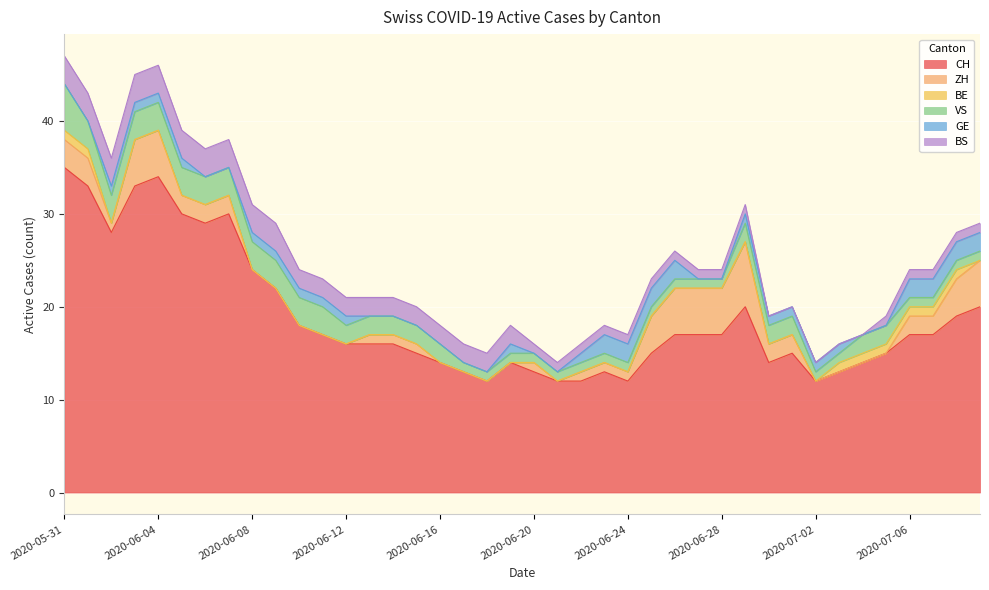

Reading left to right, transcribe all the data shown in this chart.

CH: 35	33	28	33	34	30	29	30	24	22	18	17	16	16	16	15	14	13	12	14	13	12	12	13	12	15	17	17	17	20	14	15	12	13	14	15	17	17	19	20
ZH: 3	3	1	5	5	2	2	2	0	0	0	0	0	1	1	1	0	0	0	0	1	0	1	1	1	4	5	5	5	7	2	2	0	0	0	0	2	2	4	5
BE: 1	1	0	0	0	0	0	0	0	0	0	0	0	0	0	0	0	0	0	0	0	0	0	0	0	0	0	0	0	0	0	0	0	1	1	1	1	1	1	0
VS: 5	3	3	3	3	3	3	3	3	3	3	3	2	2	2	2	2	1	1	1	1	1	1	1	1	1	1	1	1	2	2	2	1	1	2	2	1	1	1	1
GE: 0	0	1	1	1	1	0	0	1	1	1	1	1	0	0	0	0	0	0	1	0	0	1	2	2	2	2	0	0	1	1	1	1	1	0	0	2	2	2	2
BS: 3	3	3	3	3	3	3	3	3	3	2	2	2	2	2	2	2	2	2	2	1	1	1	1	1	1	1	1	1	1	0	0	0	0	0	1	1	1	1	1